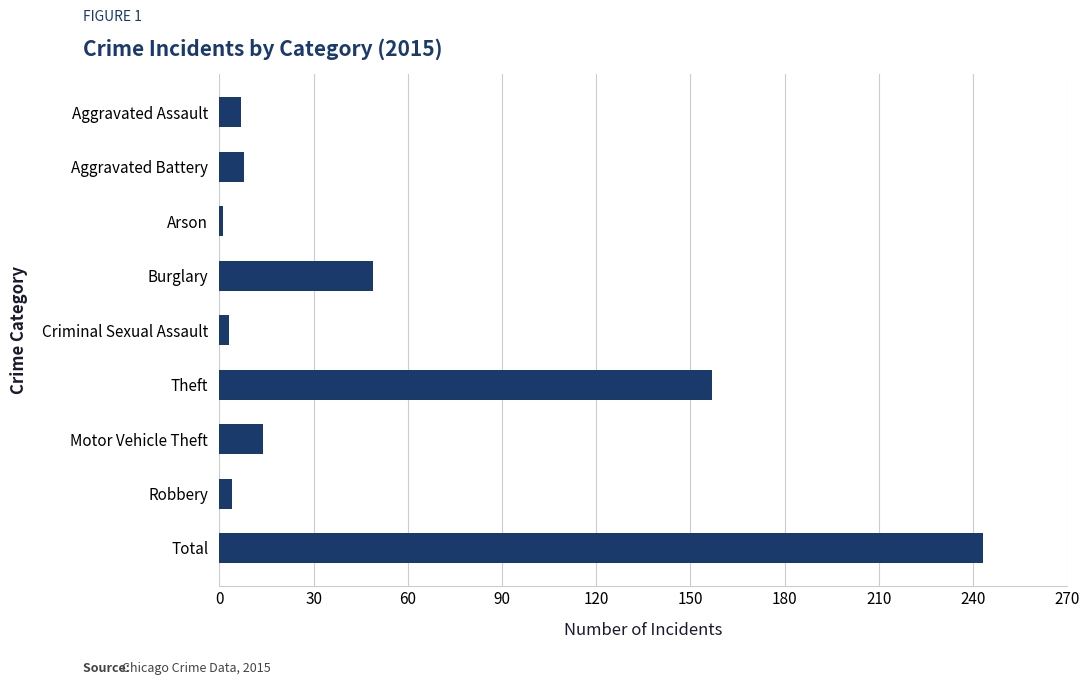

What is the label of the 5th bar from the bottom?

Criminal Sexual Assault